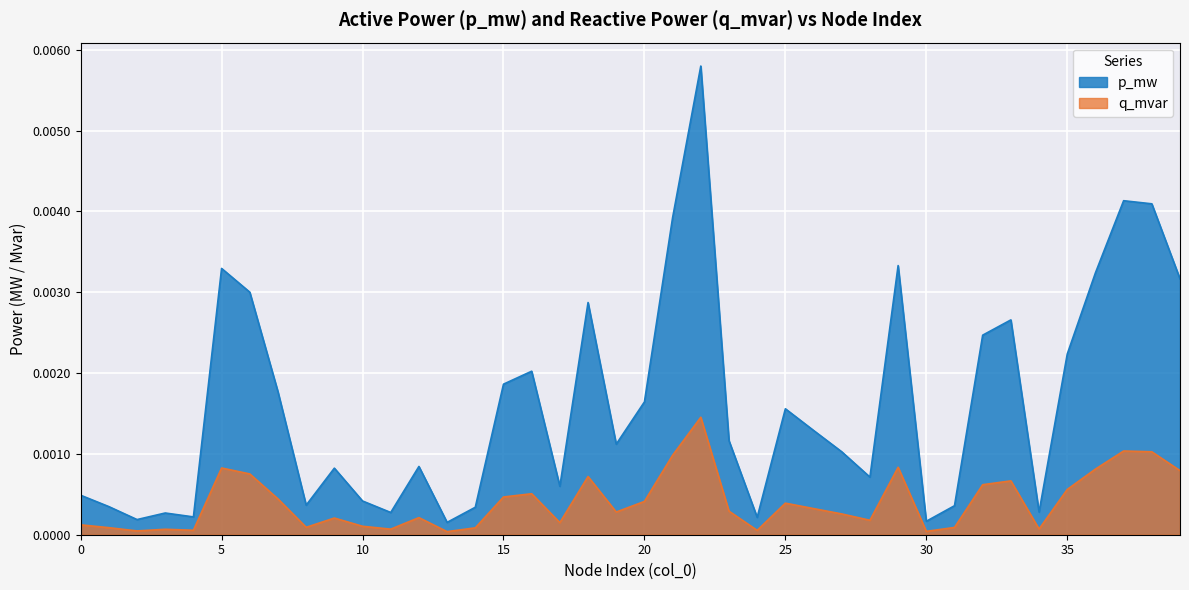

At how many categories does at least one series exceed 0?

40